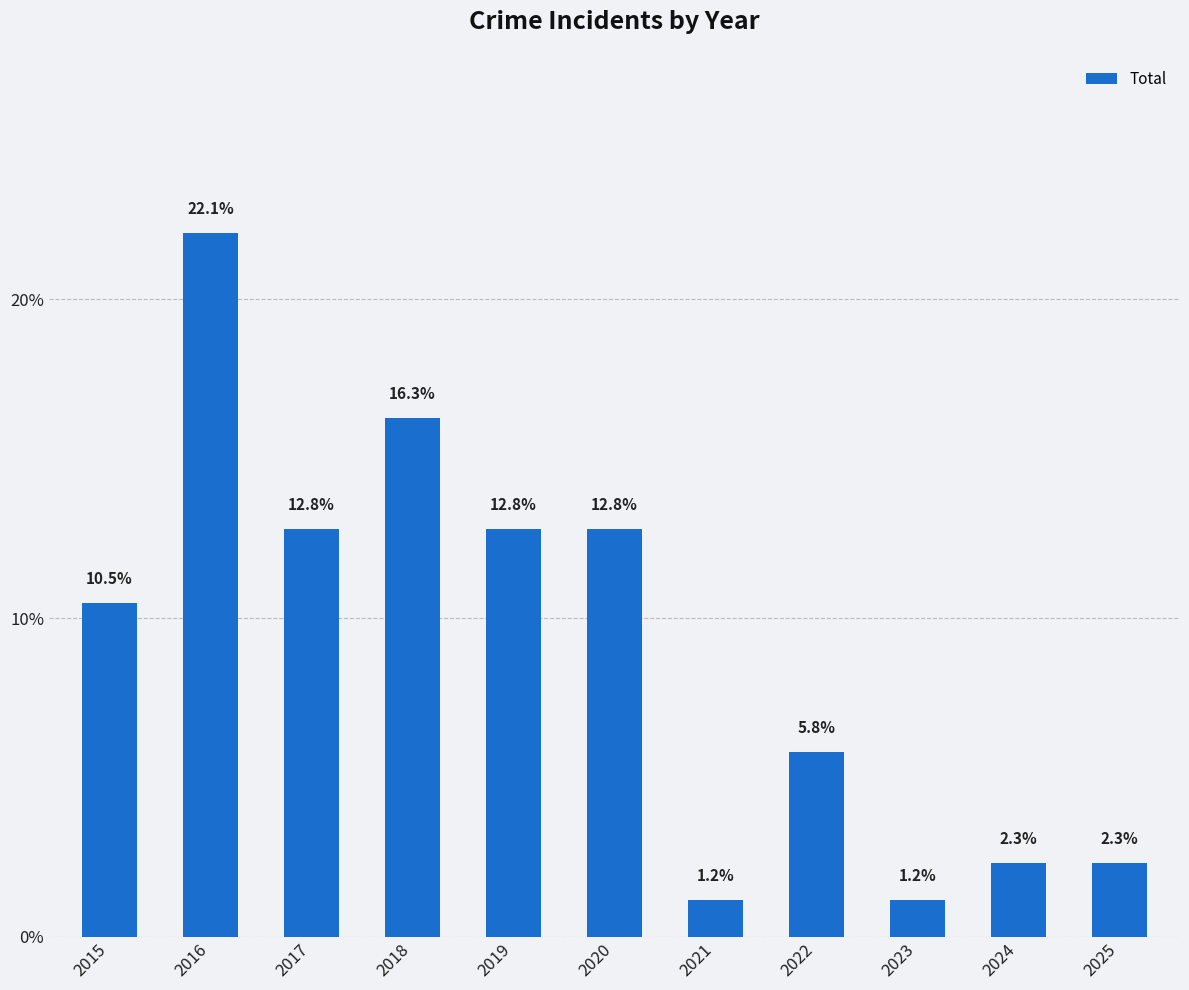

Reading left to right, list all the values displayed in this chart.

2015=10.5	2016=22.1	2017=12.8	2018=16.3	2019=12.8	2020=12.8	2021=1.2	2022=5.8	2023=1.2	2024=2.3	2025=2.3